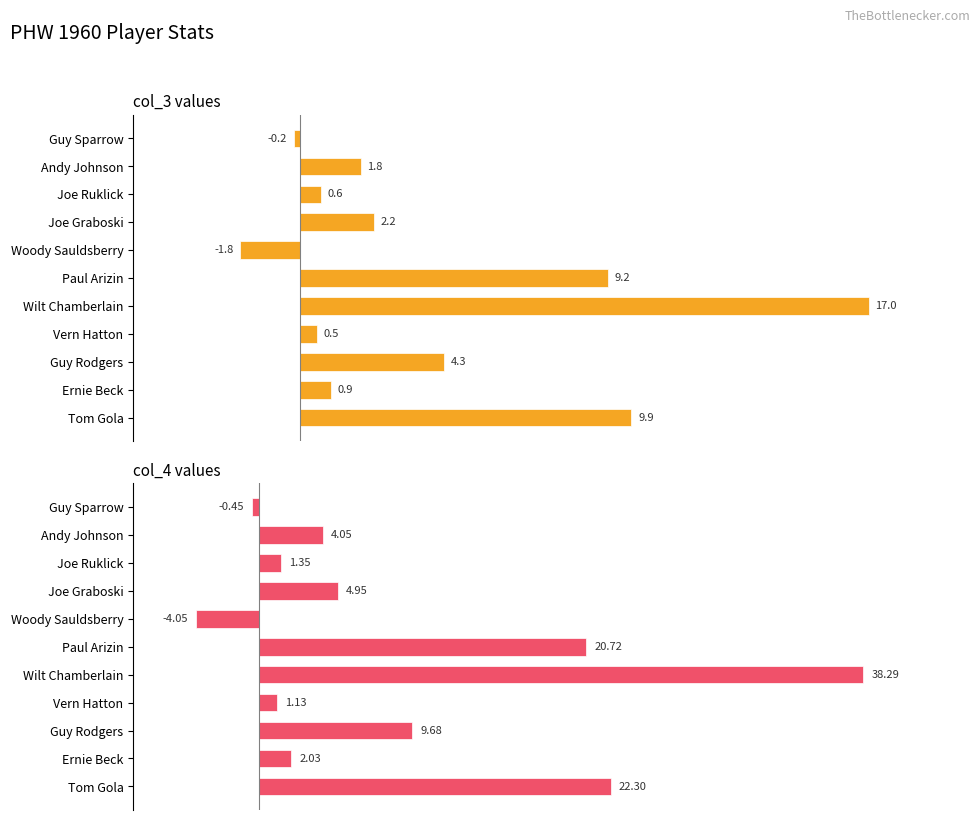

What is the difference between the second highest and minimum values in the col_4 series?

26.4